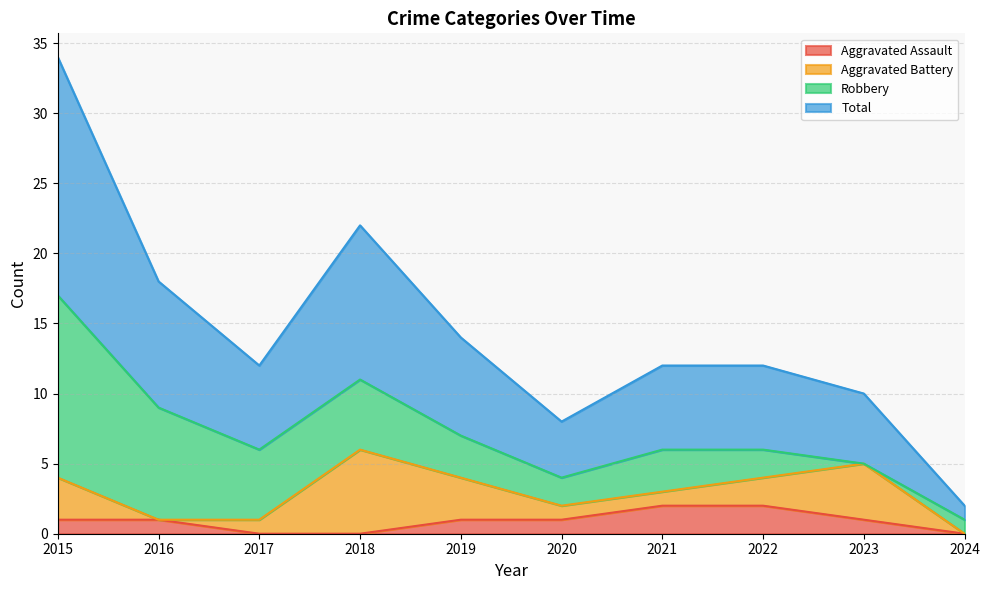

At which label is Aggravated Assault closest to 1?

2015